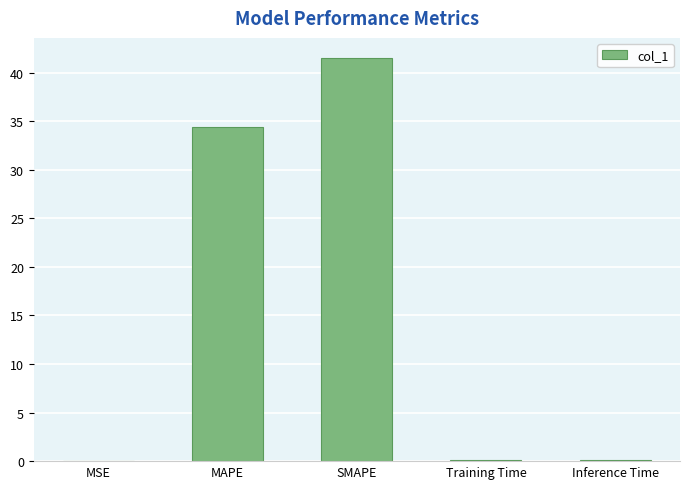

Where is the data nearest to the value 20?

MAPE